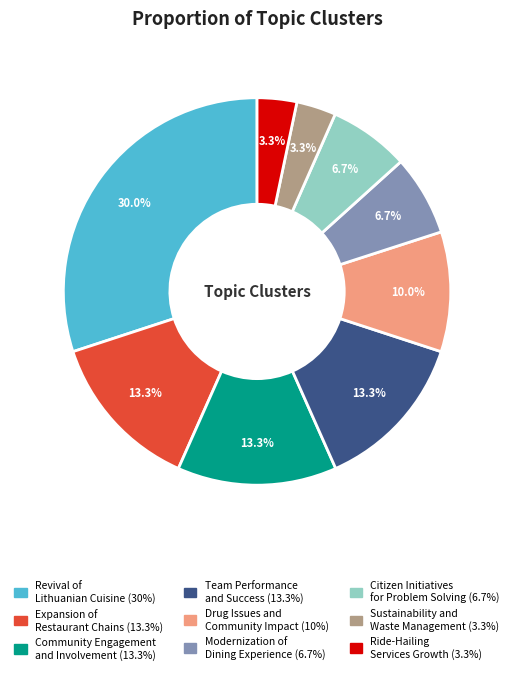

Does any single category account for the majority?

No